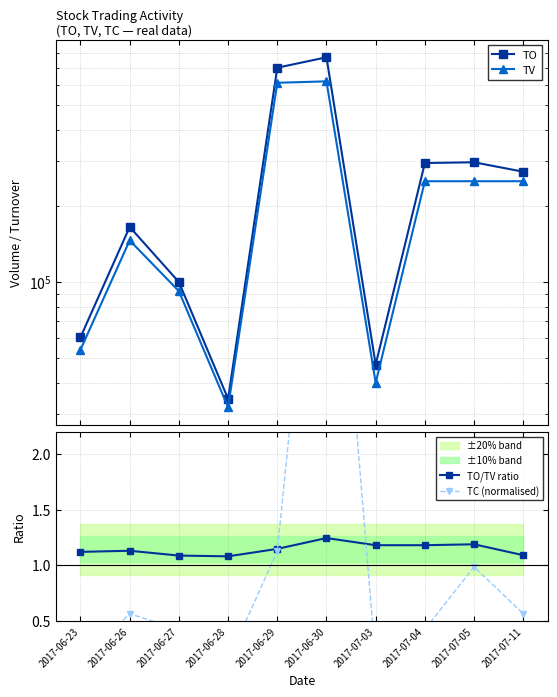

What is the difference between the TC (normalised) values at 2017-06-30 and 2017-06-28?

5.4